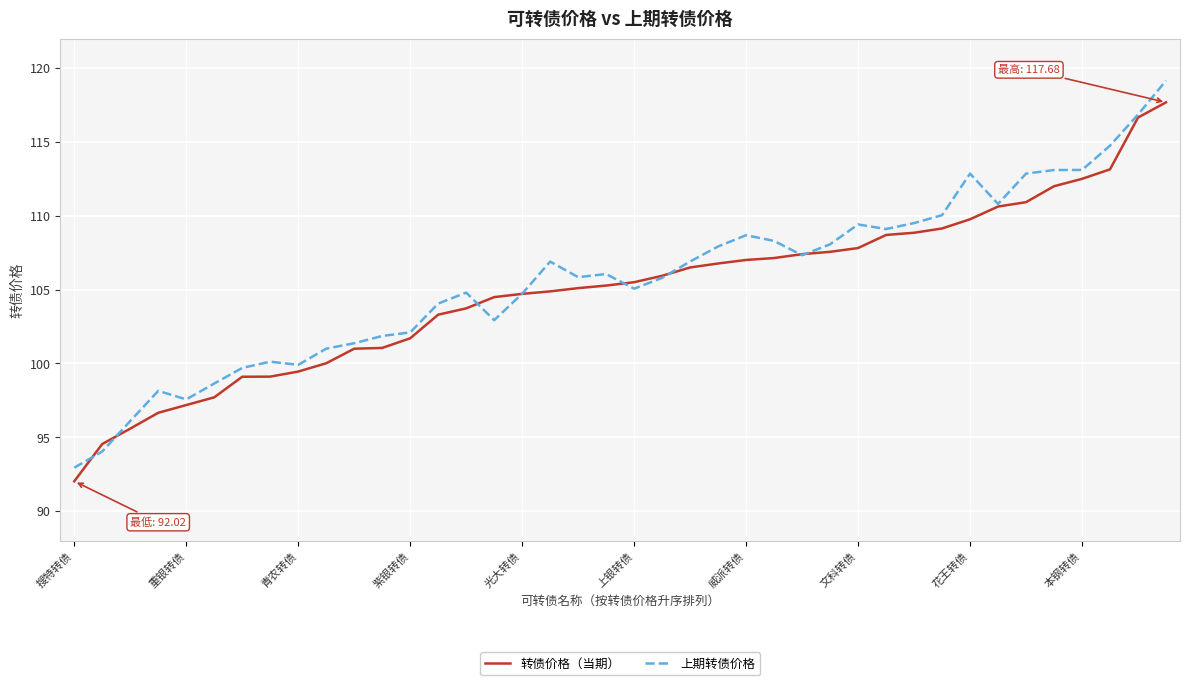

True or false: 转债价格（当期） and 上期转债价格 intersect in this chart.

True